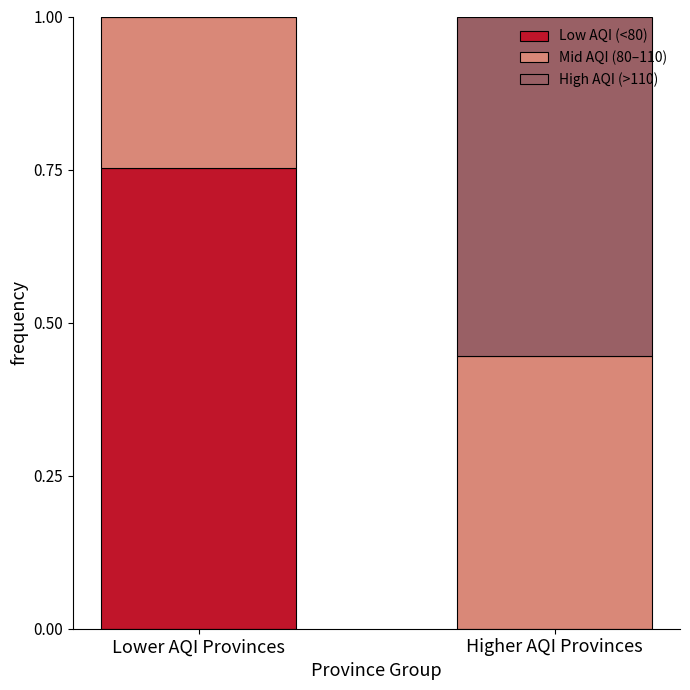

What is the total value across all series at Higher AQI Provinces?

1.0